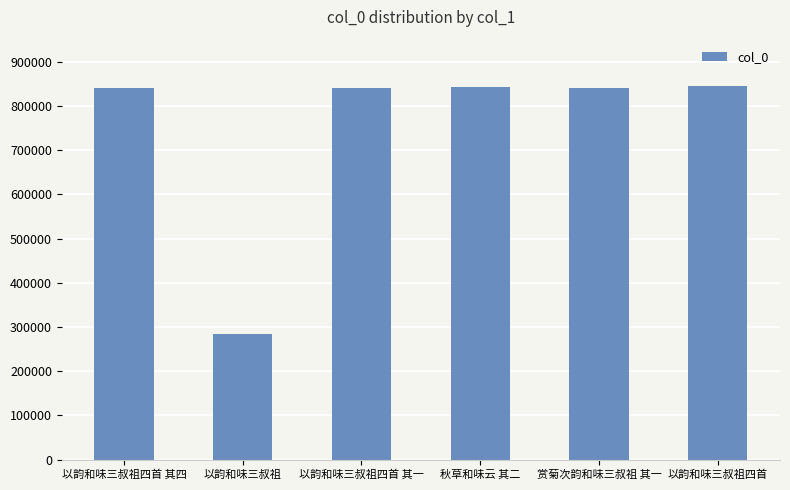

What is the label of the 6th bar from the left?

以韵和味三叔祖四首